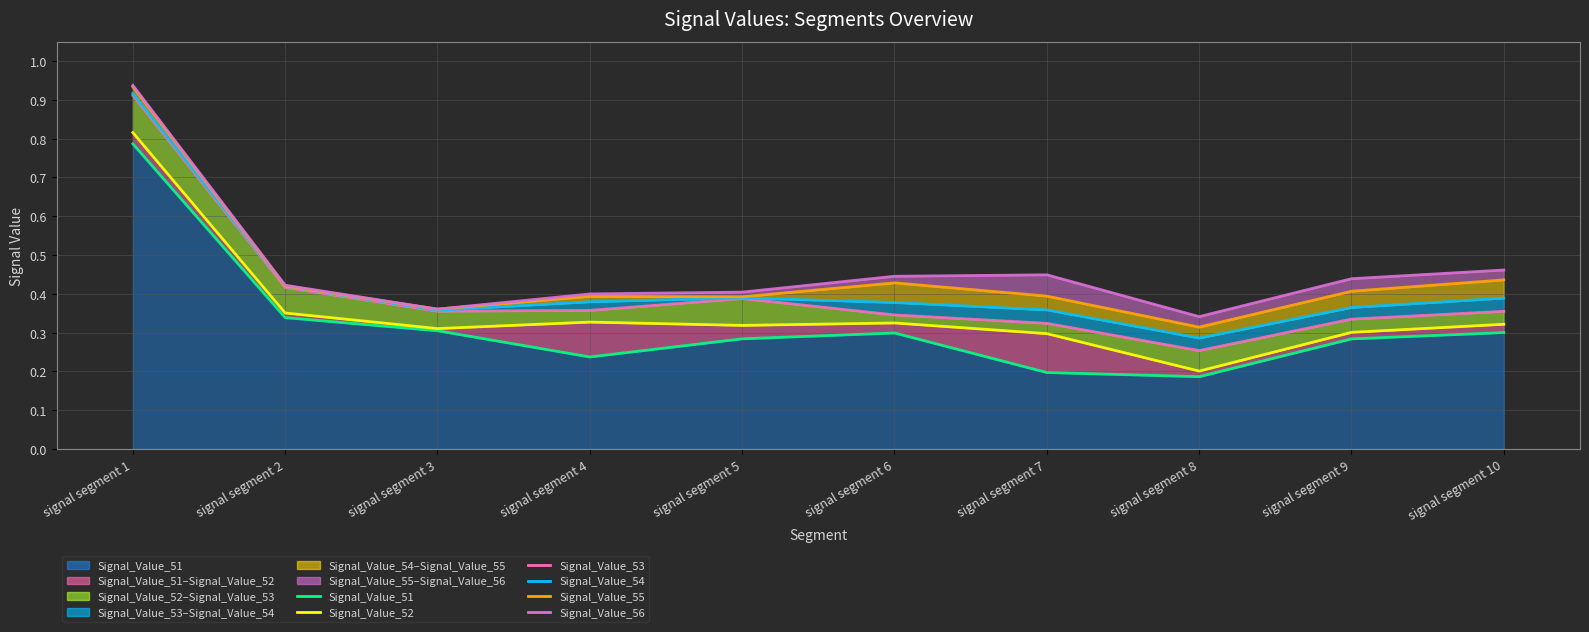

The Signal_Value_54 series shows 0.4 at signal segment 1. True or false?

False